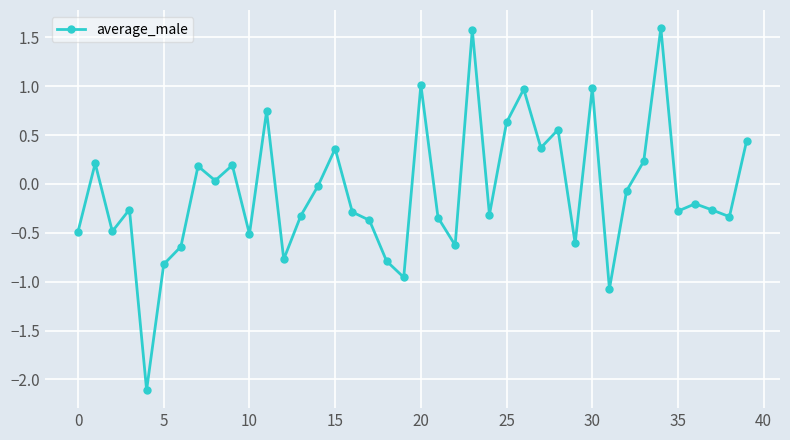

What is the maximum value shown in the chart?

1.6